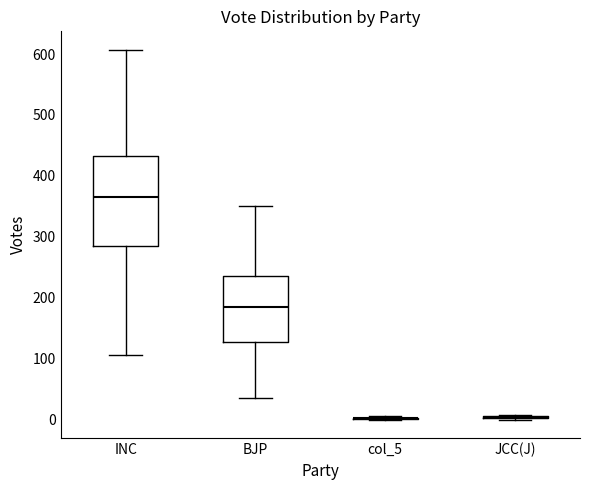

Which box is the tallest, from its lower edge to its upper edge?

INC